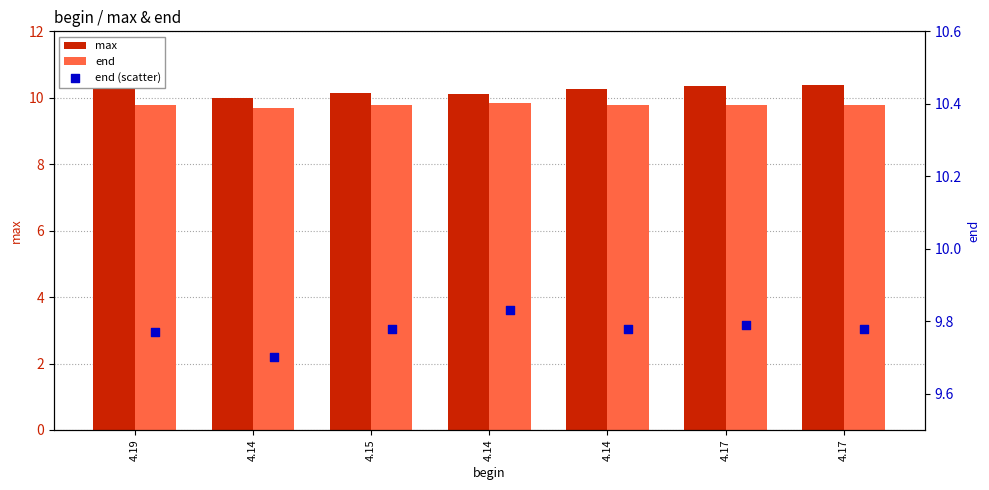

At how many categories does at least one series exceed 10?

6